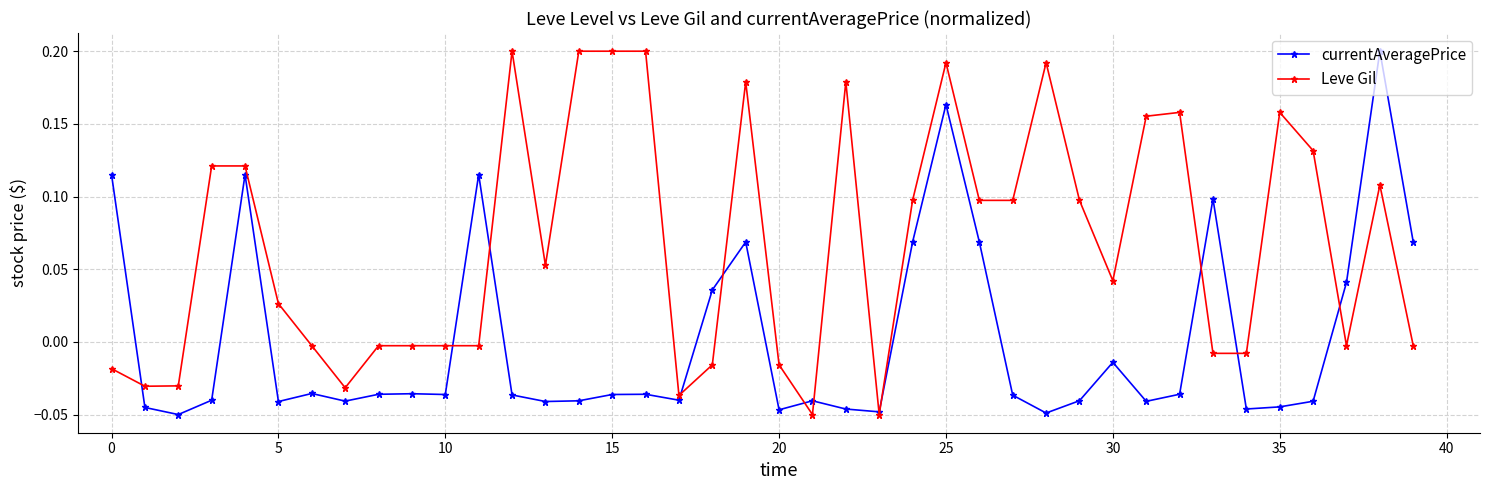

How many values in the currentAveragePrice series are below 0?

28